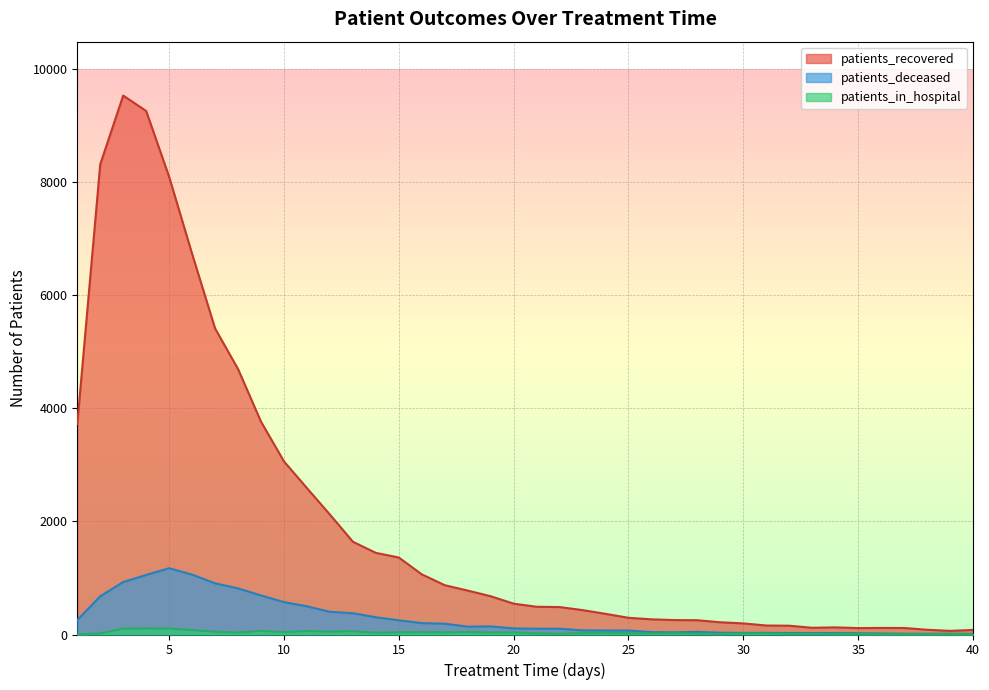

What is the greatest value displayed?

9522